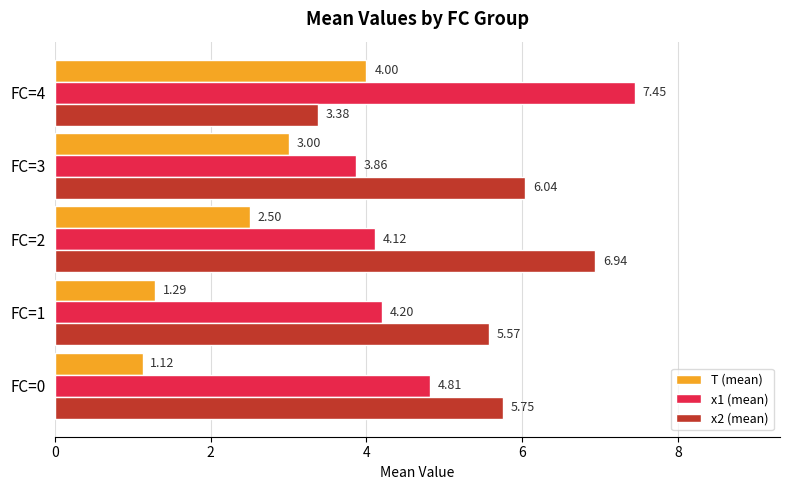

How many data points in x1 (mean) are less than 4?

1